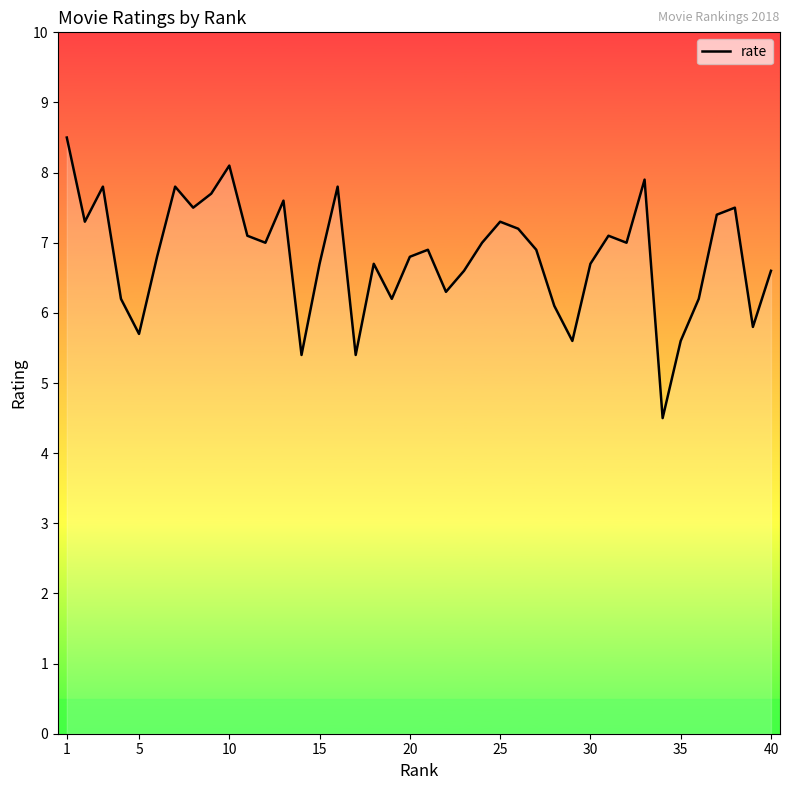

What is the minimum value shown in the chart?

4.5